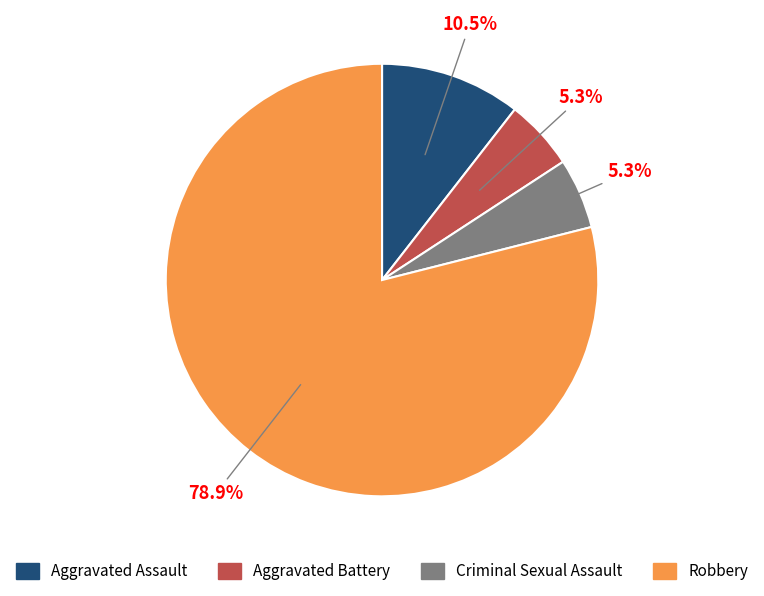

To the nearest percent, what is the difference between the Aggravated Assault and Aggravated Battery slice percentages?

5%